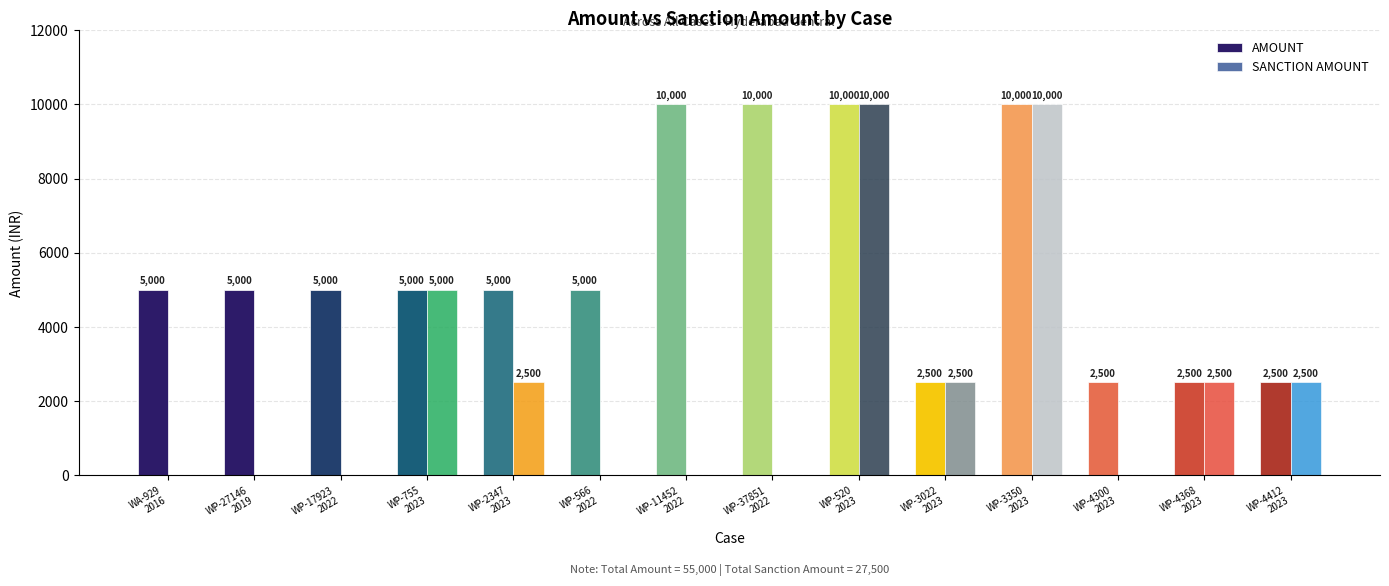

Which series has the widest spread of values?

SANCTION AMOUNT